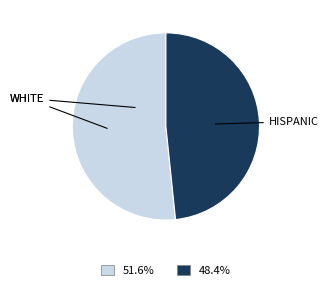

Is there a majority slice in this chart?

Yes